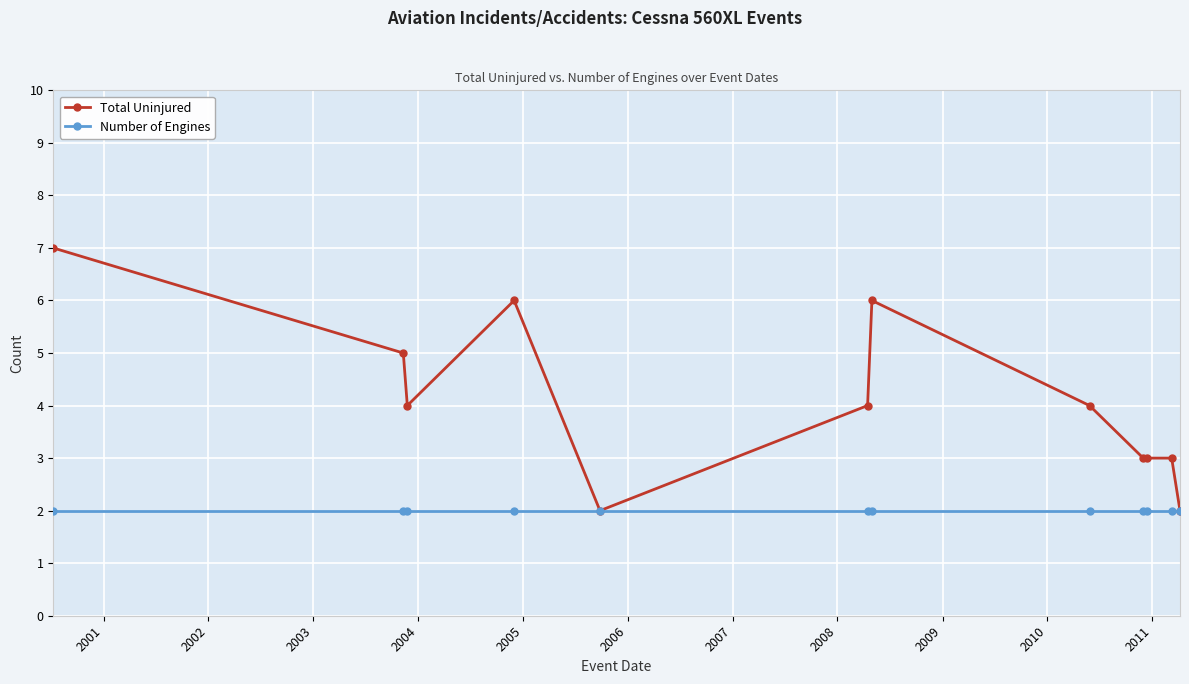

What is the sum of all Total Uninjured values?

49